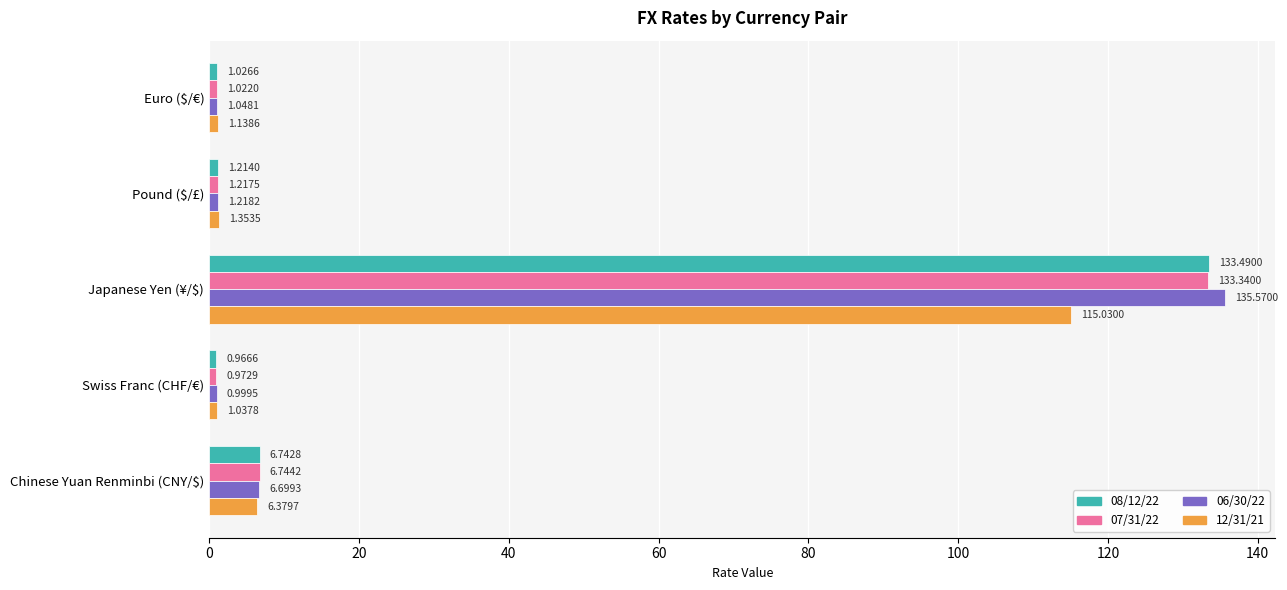

At which category does the chart reach its peak across all series?

Japanese Yen (¥/$)